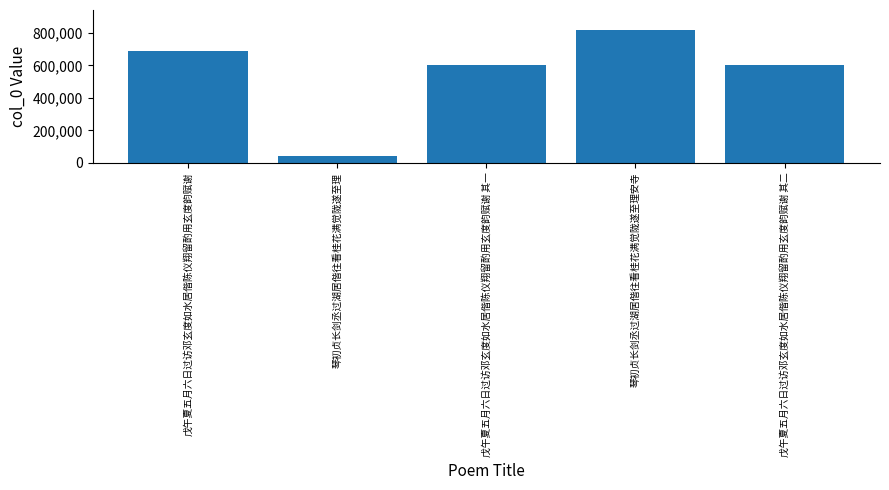

What is the maximum value shown in the chart?

818519